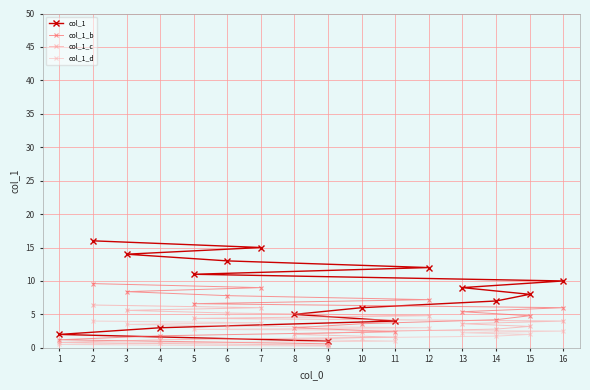

What is the maximum value shown in the chart?

16.0